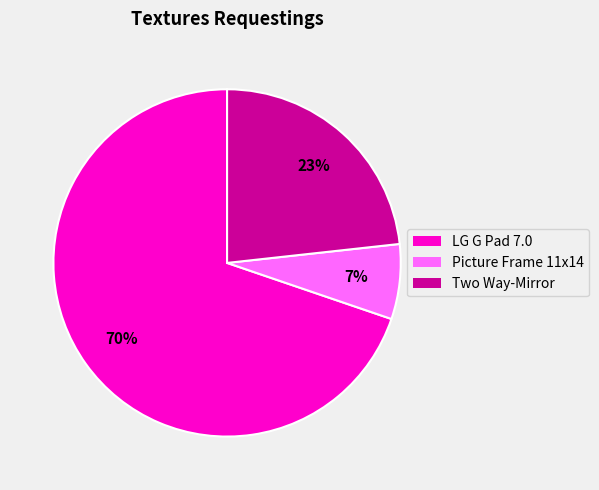

Do Two Way-Mirror and Picture Frame 11x14 together represent more than half of the pie?

No